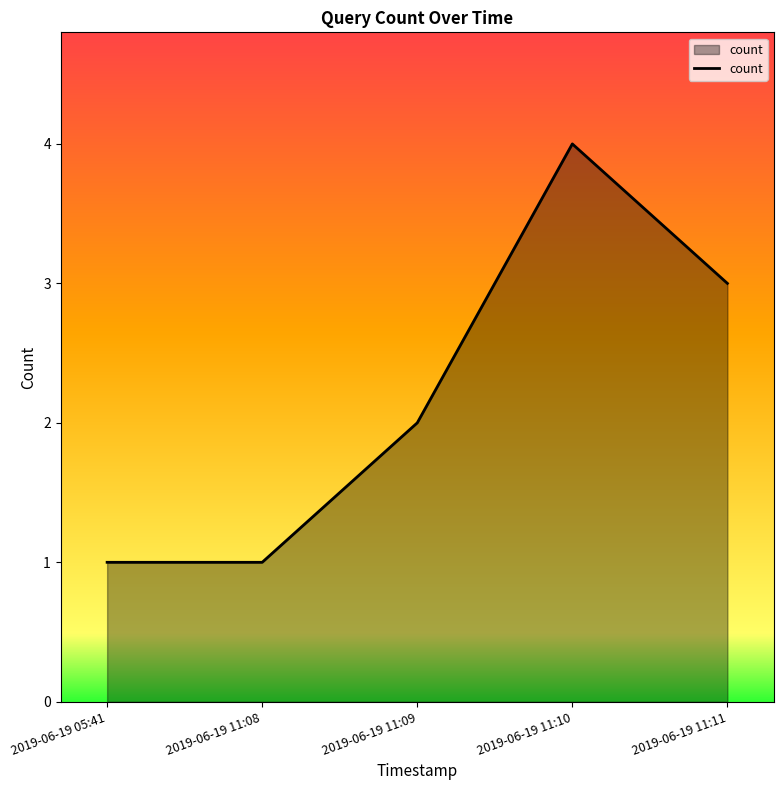

What position from the left is 2019-06-19 11:11?

5